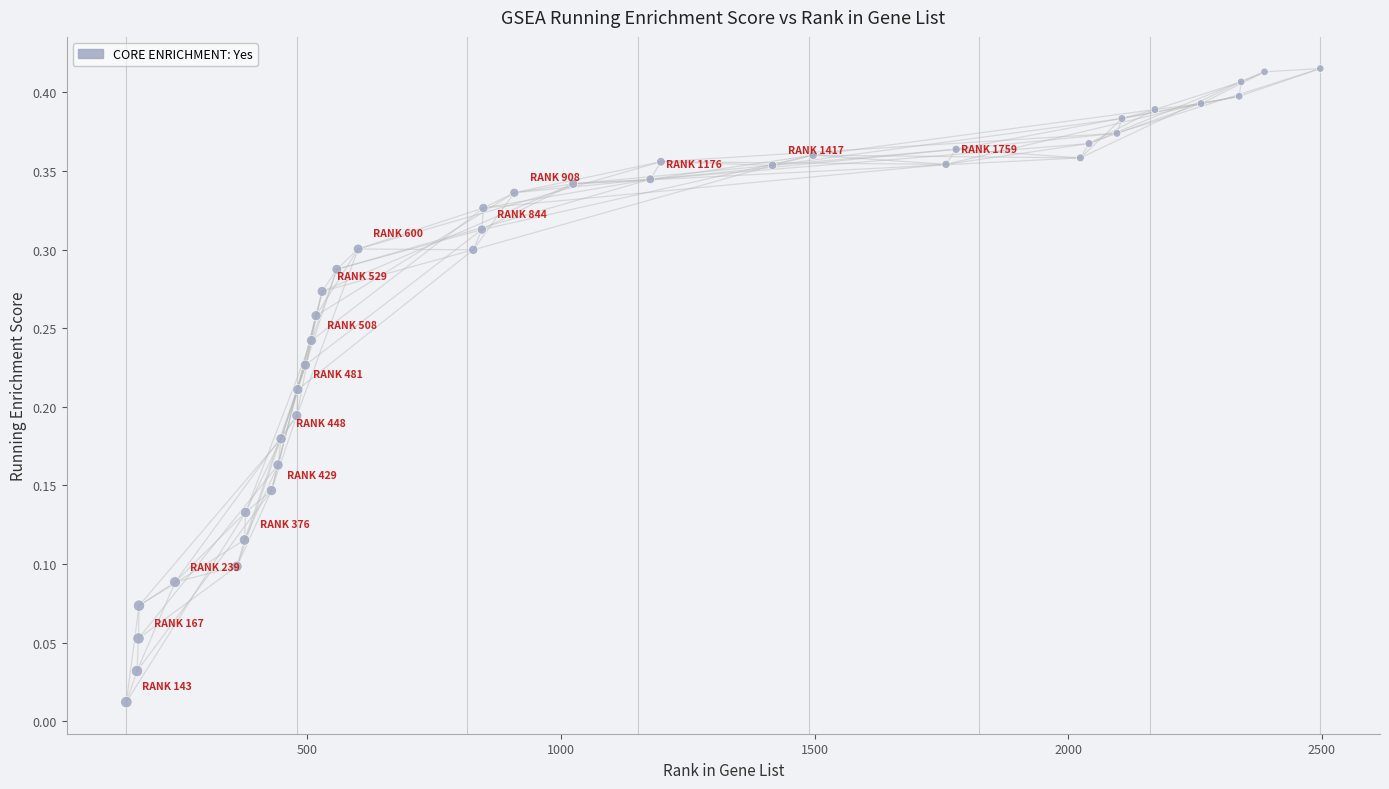

What is the range of X values (max minus min)?

2354.0